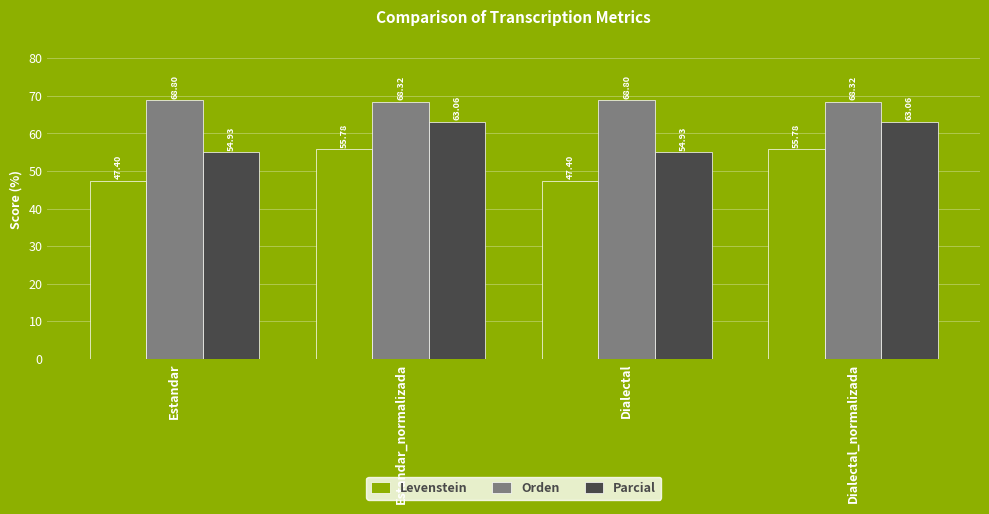

List the series in order of their overall mean, highest first.

Orden, Parcial, Levenstein